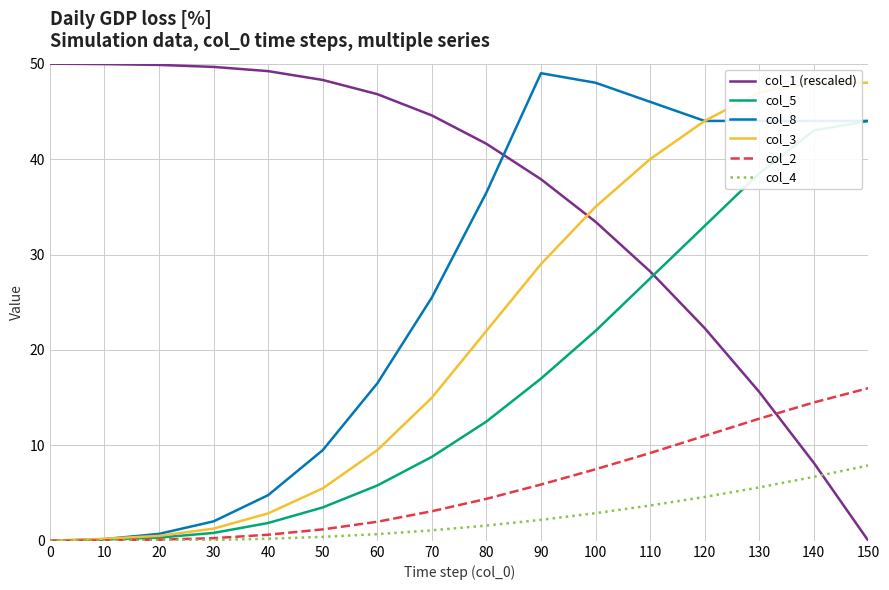

Is the value of col_4 at 60 greater than the value of col_2 at 60?

No